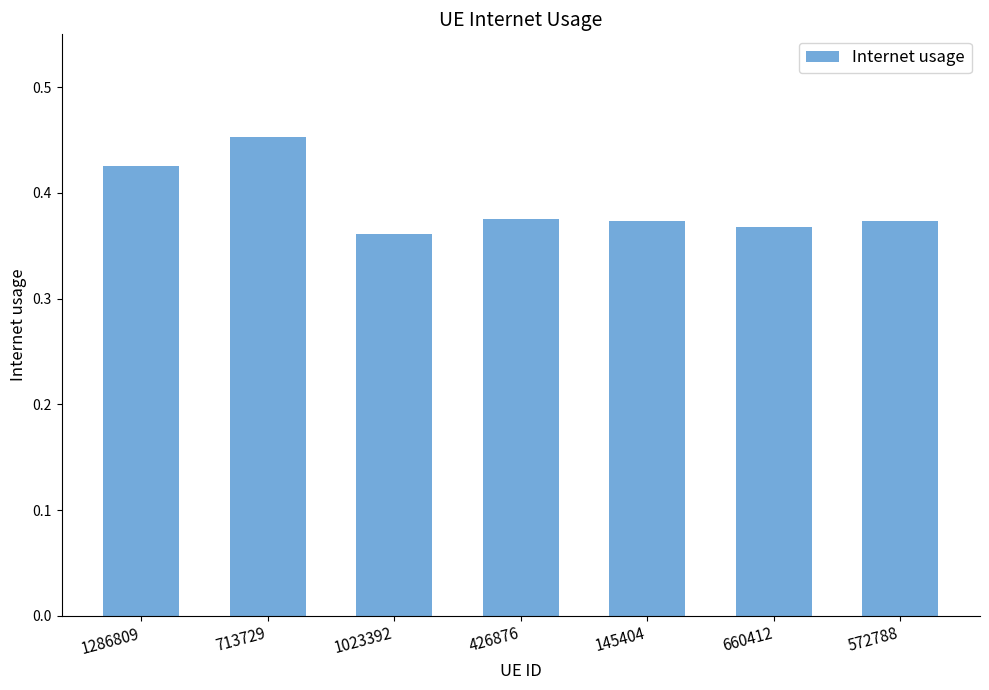

What is the sum of the values at 572788 and 1023392?

0.7